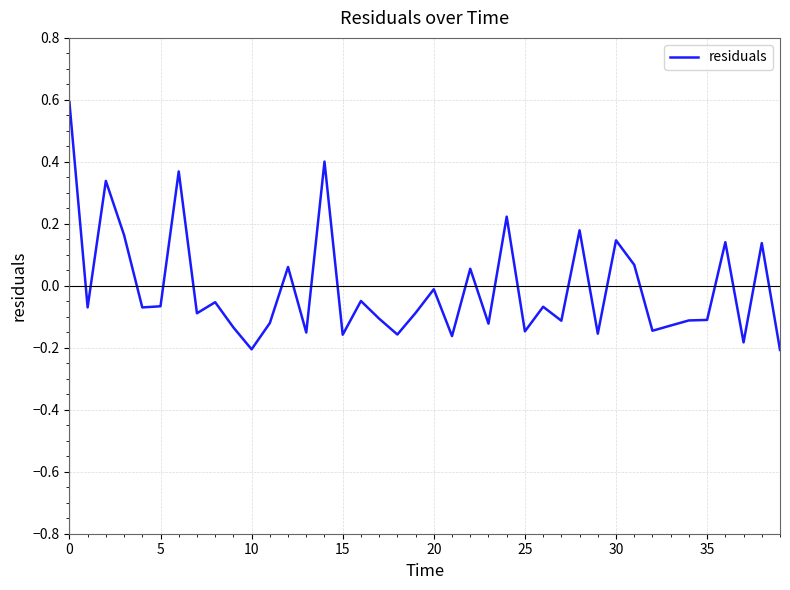

How many negative values are there?

27